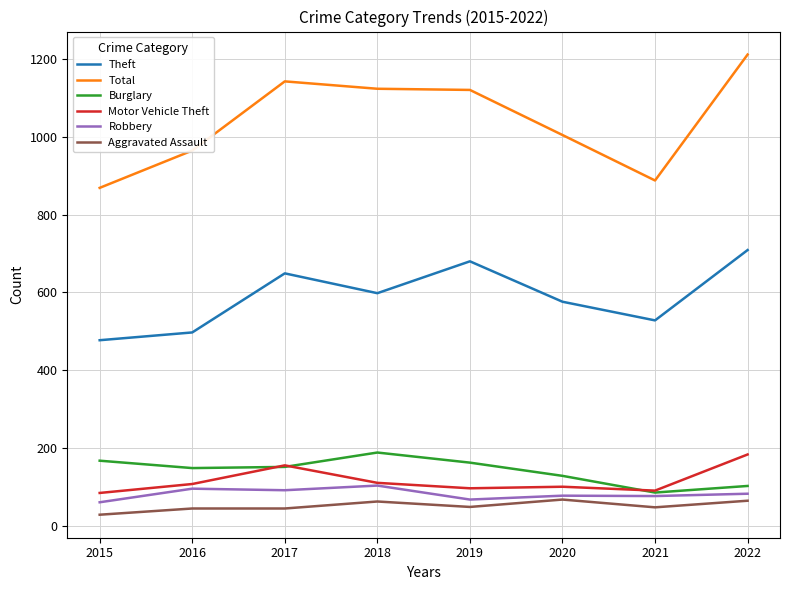

The Robbery series shows 60 at 2015. True or false?

True